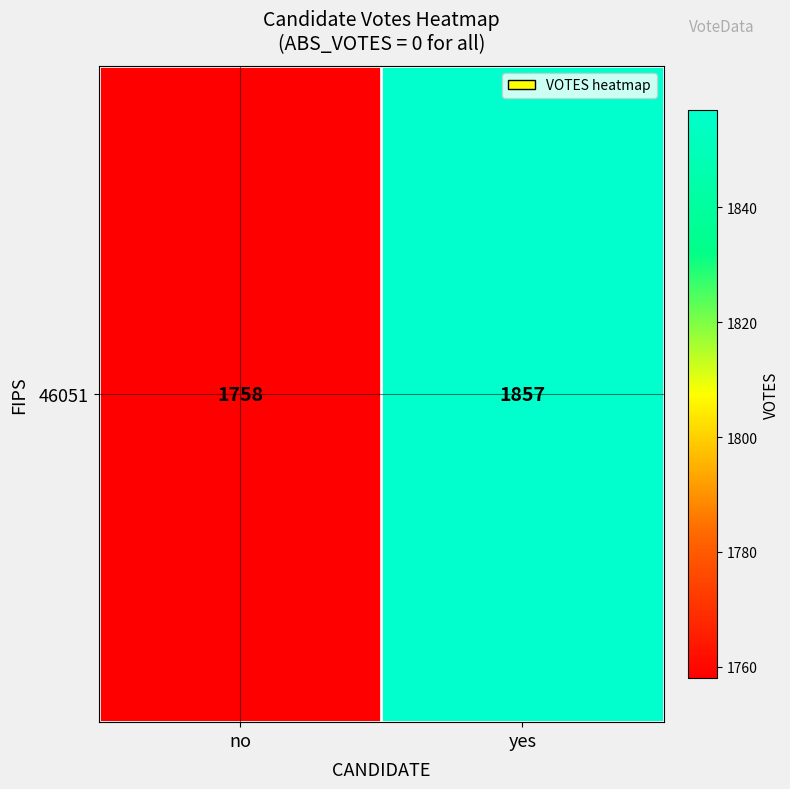

What is the ratio of the value at no to the value at yes?

0.9